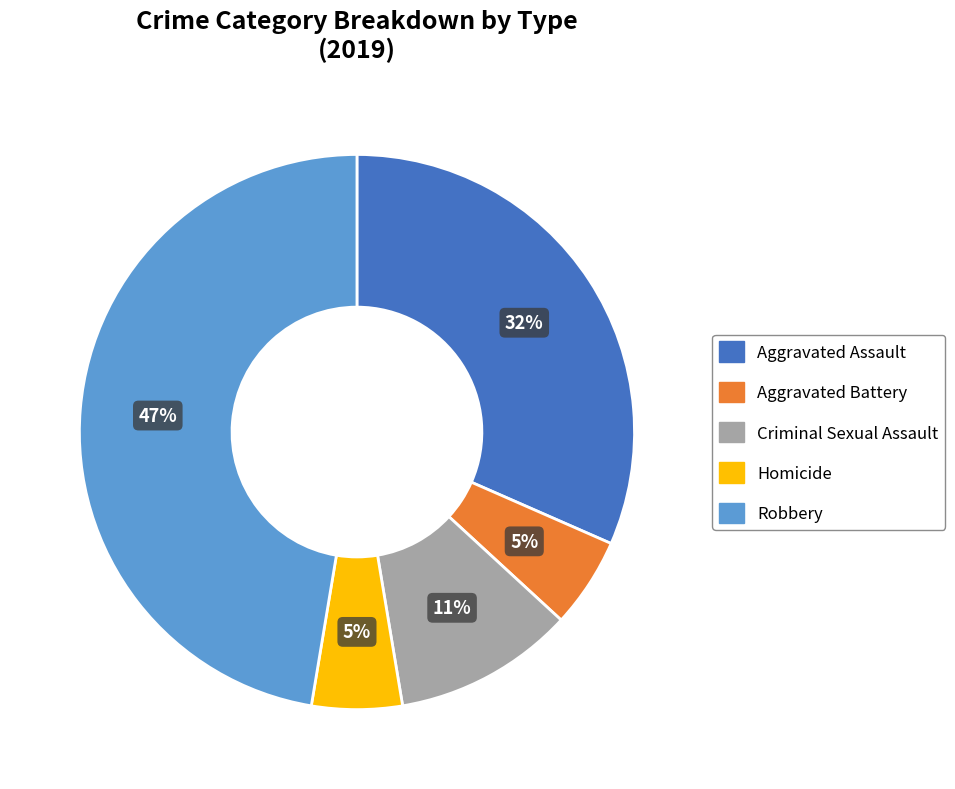

What percentage is the Aggravated Assault slice, to the nearest percent?

32%